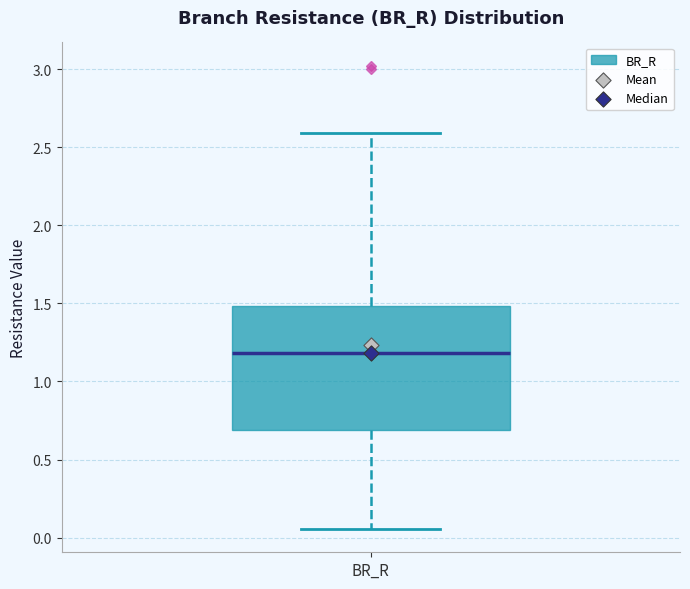

Read this box plot against the y-axis: the position of the median line, the range covered by the box, and the ends of both whiskers. The values are not printed on the chart, so give them approximately, as read against the axis.

median 1.20, box 0.70 to 1.50, whiskers 0.05 to 2.60